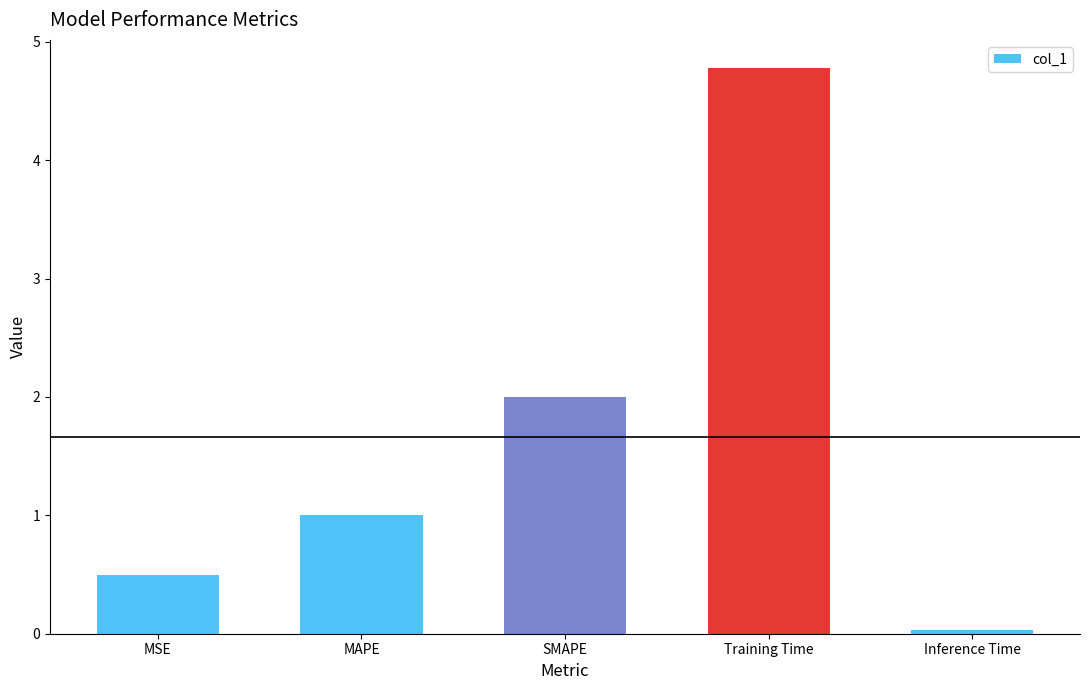

Does the chart contain any negative values?

No